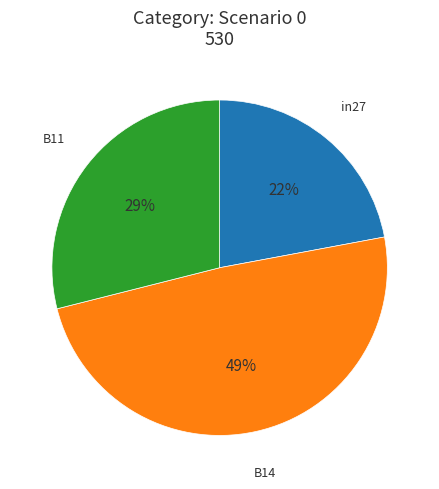

How many slices are in this pie chart?

3